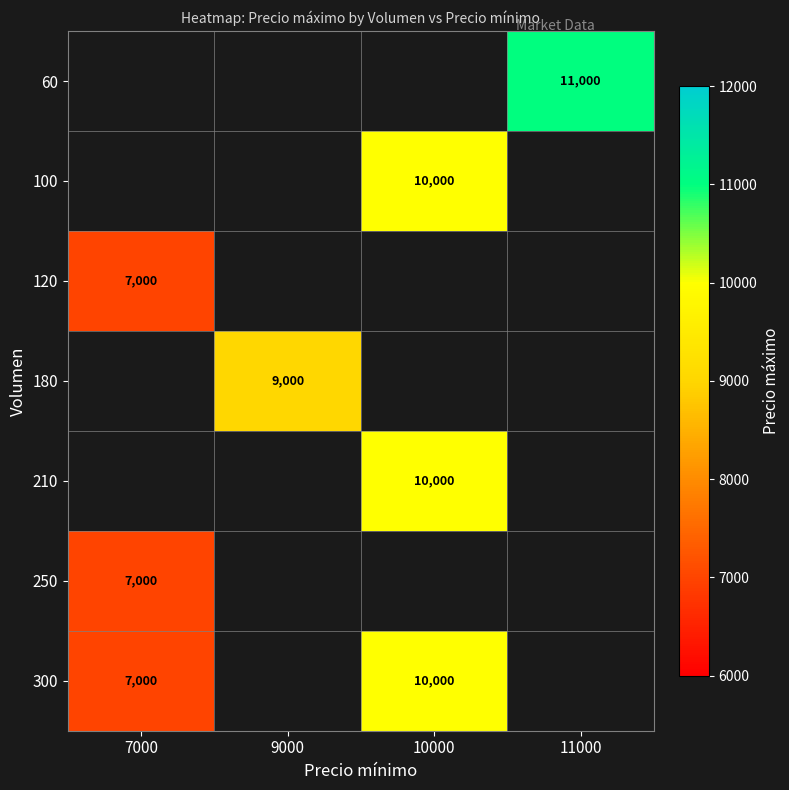

What is the smallest value displayed?

7000.0